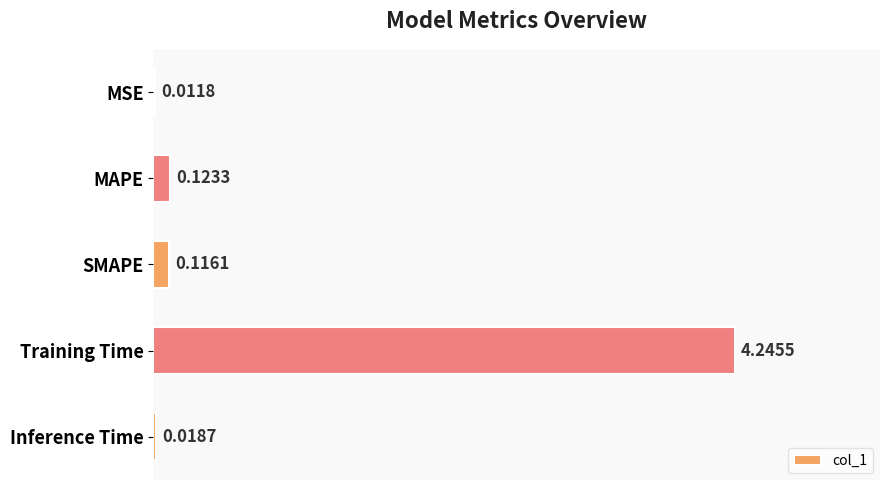

What is the sum of all values?

4.5